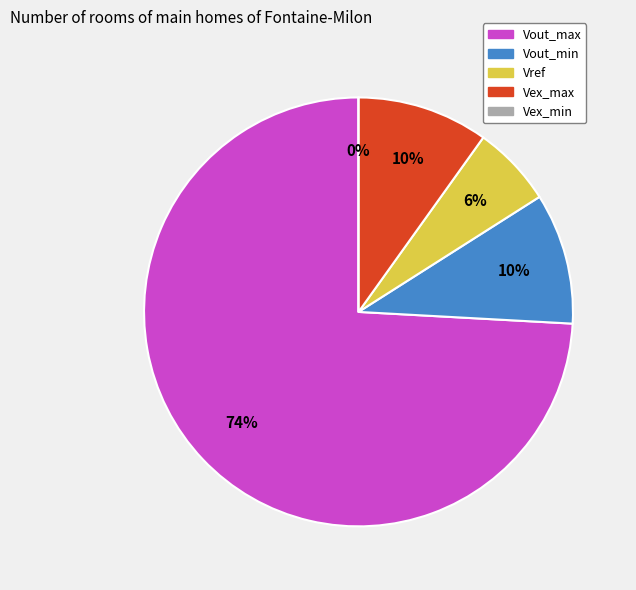

What percentage is the Vout_min slice, to the nearest percent?

10%